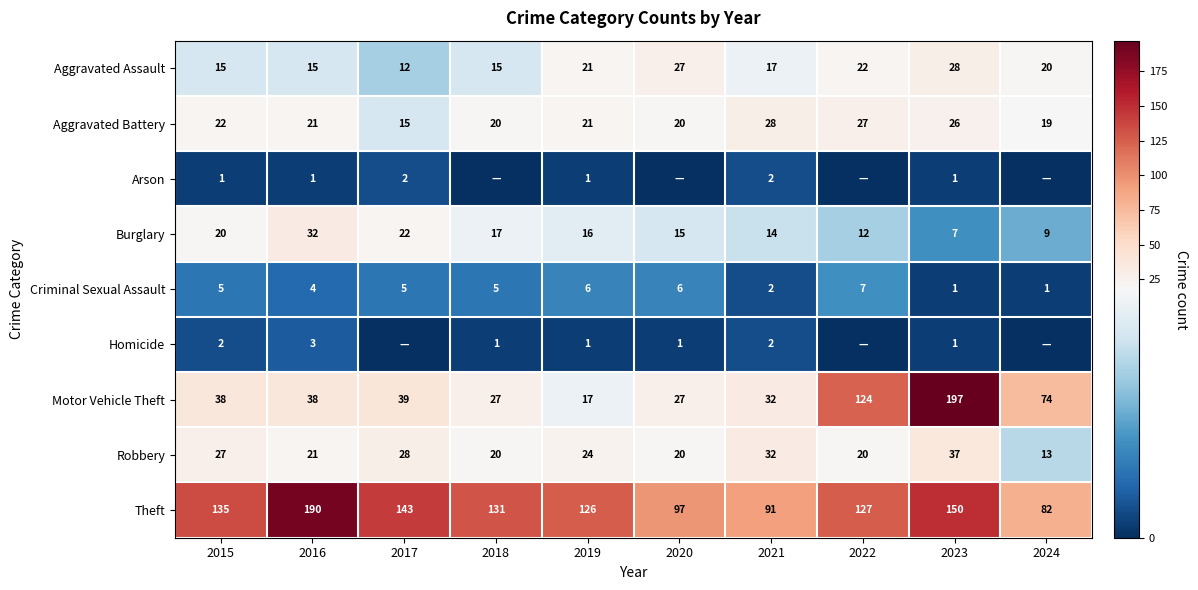

Is the value of Aggravated Battery at 2016 greater than the value of Homicide at 2018?

Yes